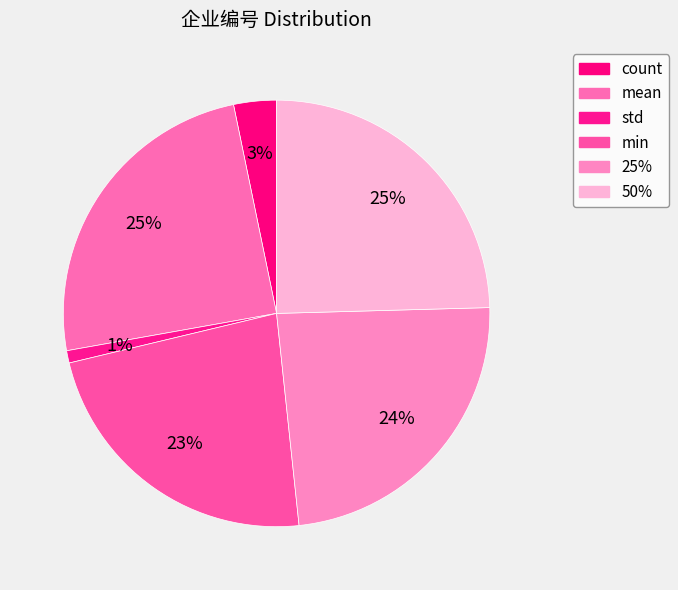

What is the largest slice in the pie chart?

mean